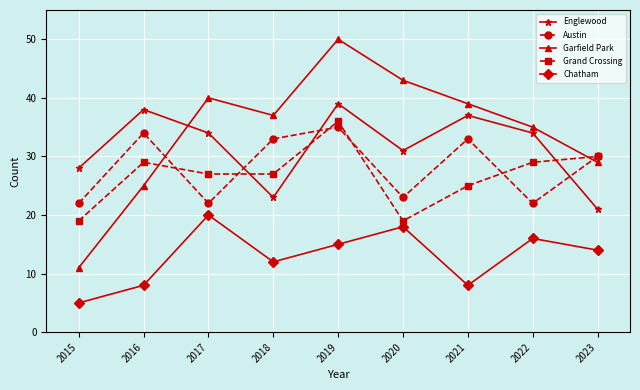

Which series has the widest spread of values?

Garfield Park